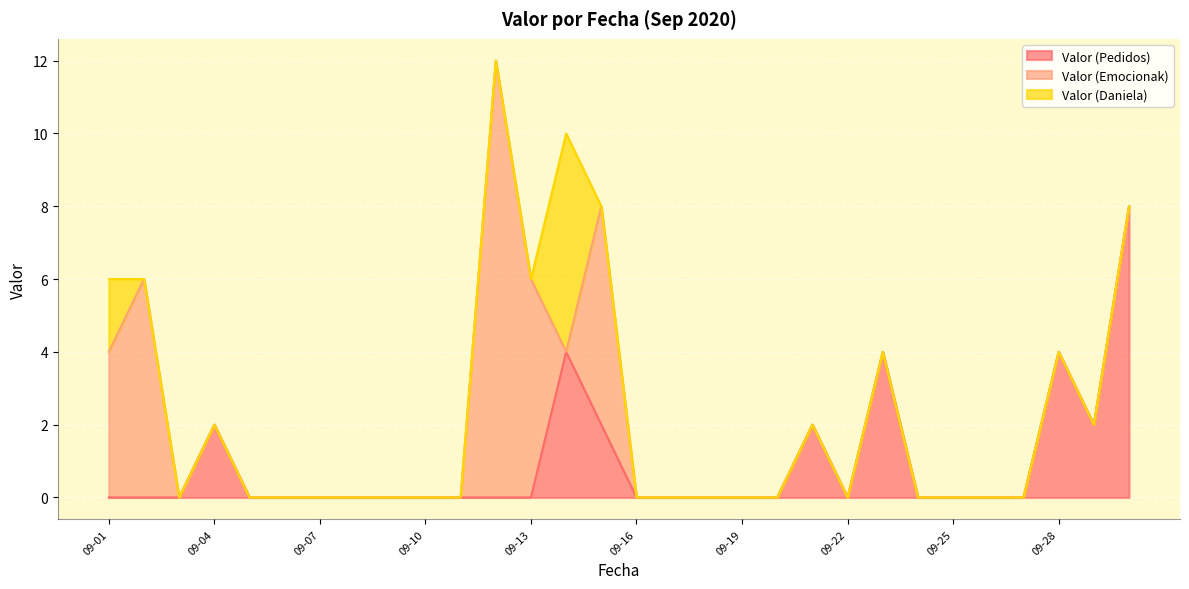

At how many categories does at least one series exceed 8?

1